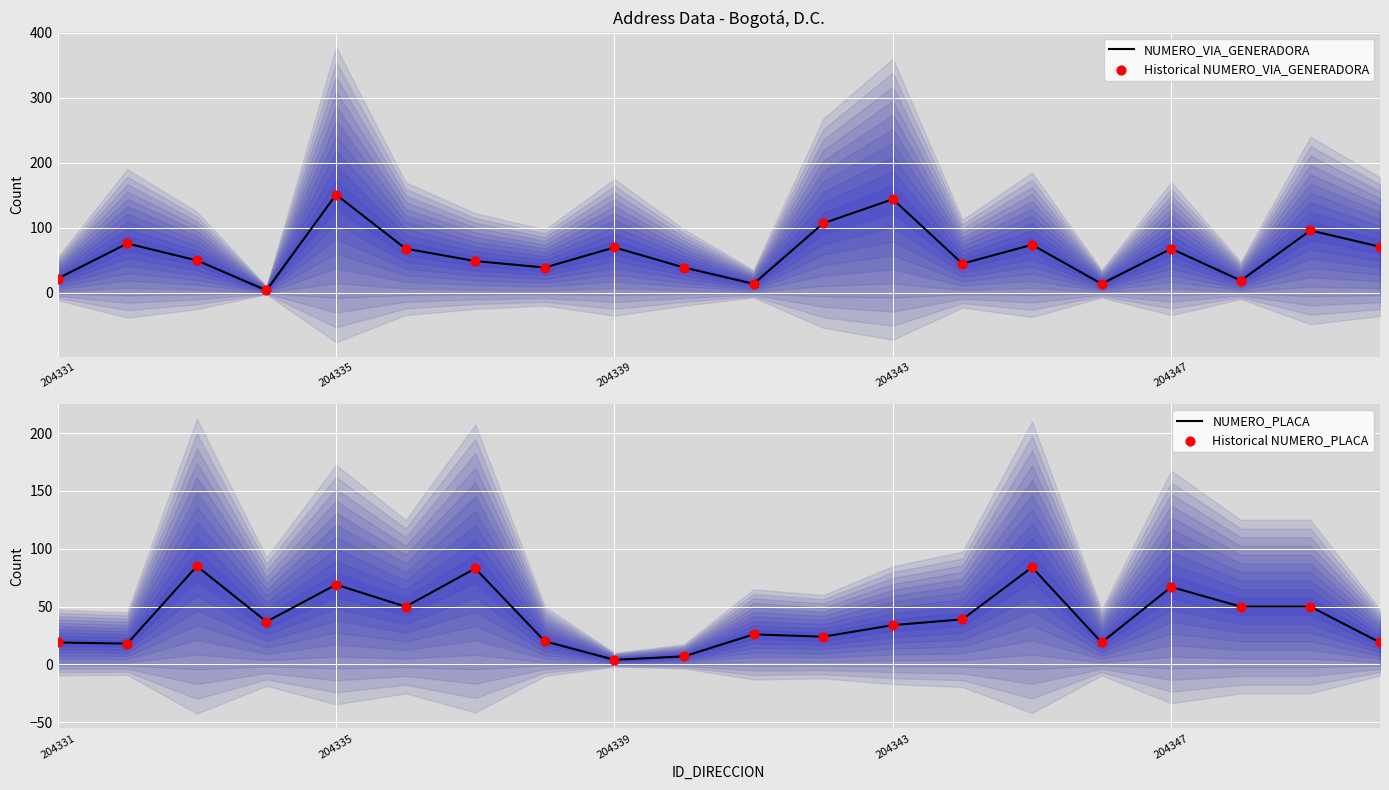

At how many categories does at least one series exceed 33?

17